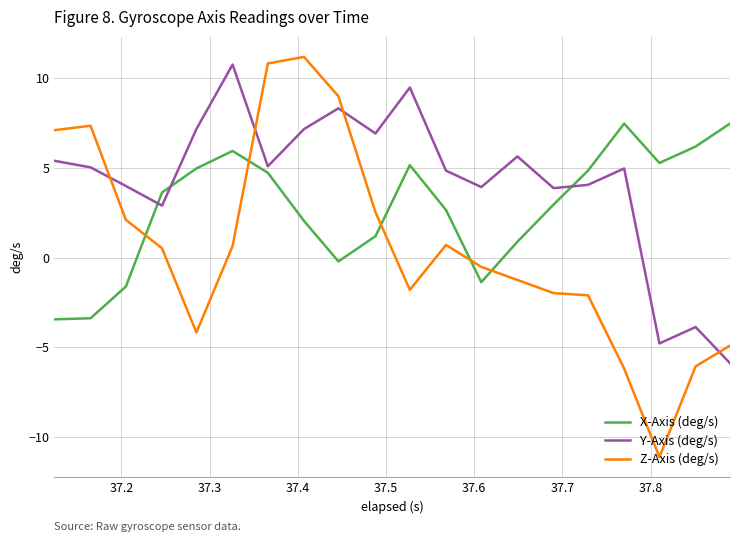

Is this an area chart (filled region under the line)?

No